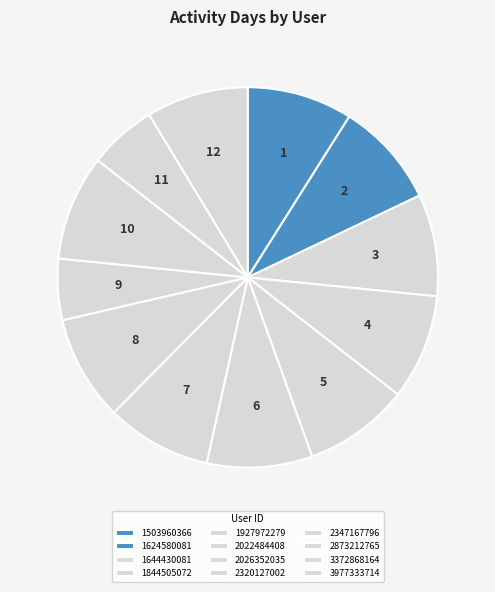

What percentage do 1624580081 and 1844505072 together represent?

17.9%